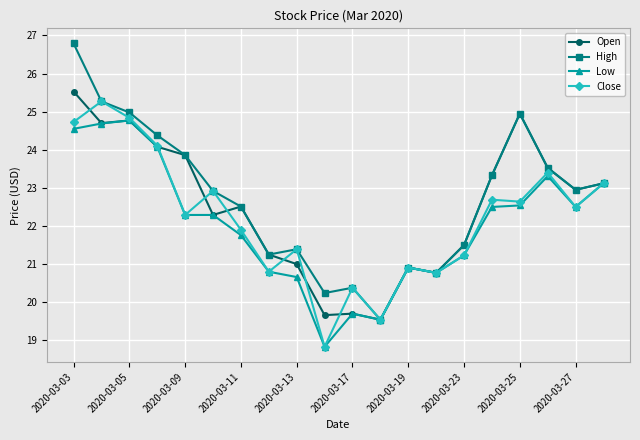

What is the lowest value of the Low series?

18.8